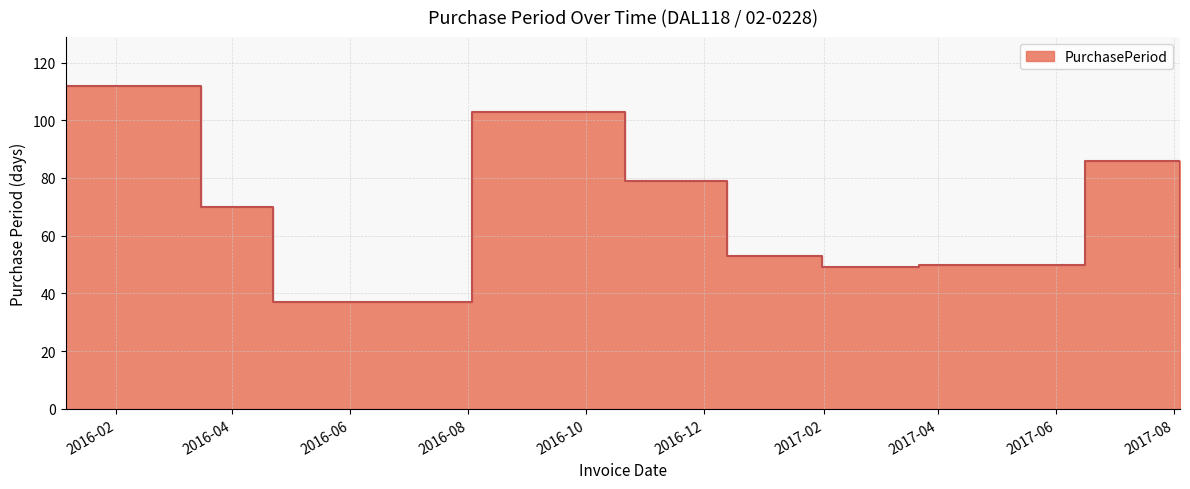

At which label does the data first exceed 70?

2016-01-06